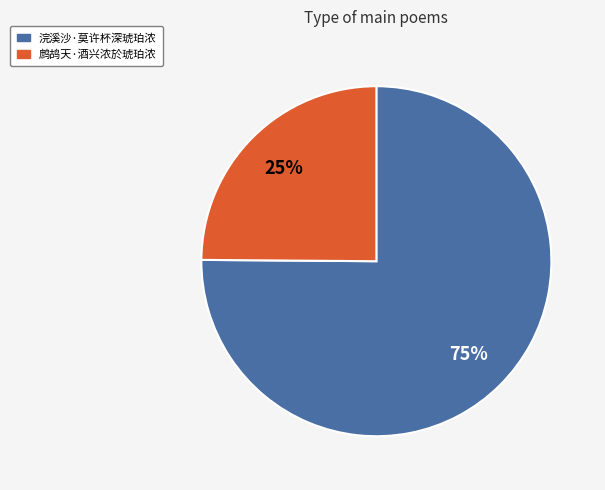

To the nearest percent, what portion does 浣溪沙·莫许杯深琥珀浓 represent?

75%